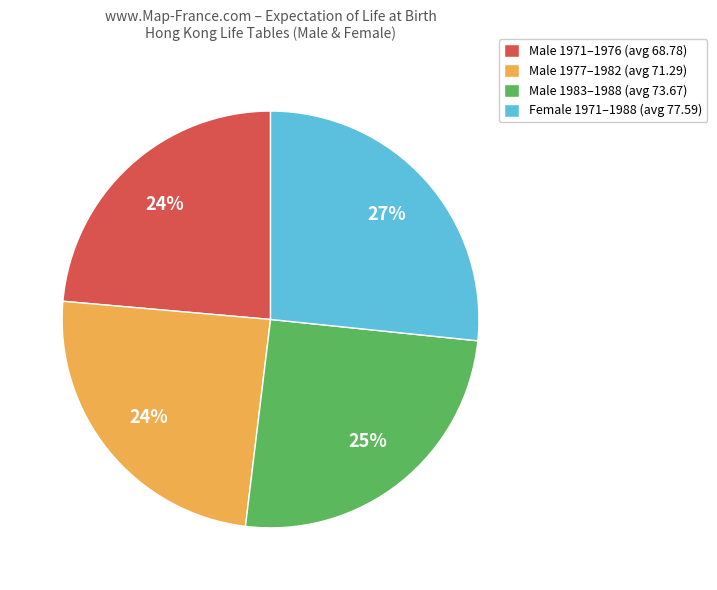

Count the number of slices in the pie.

4